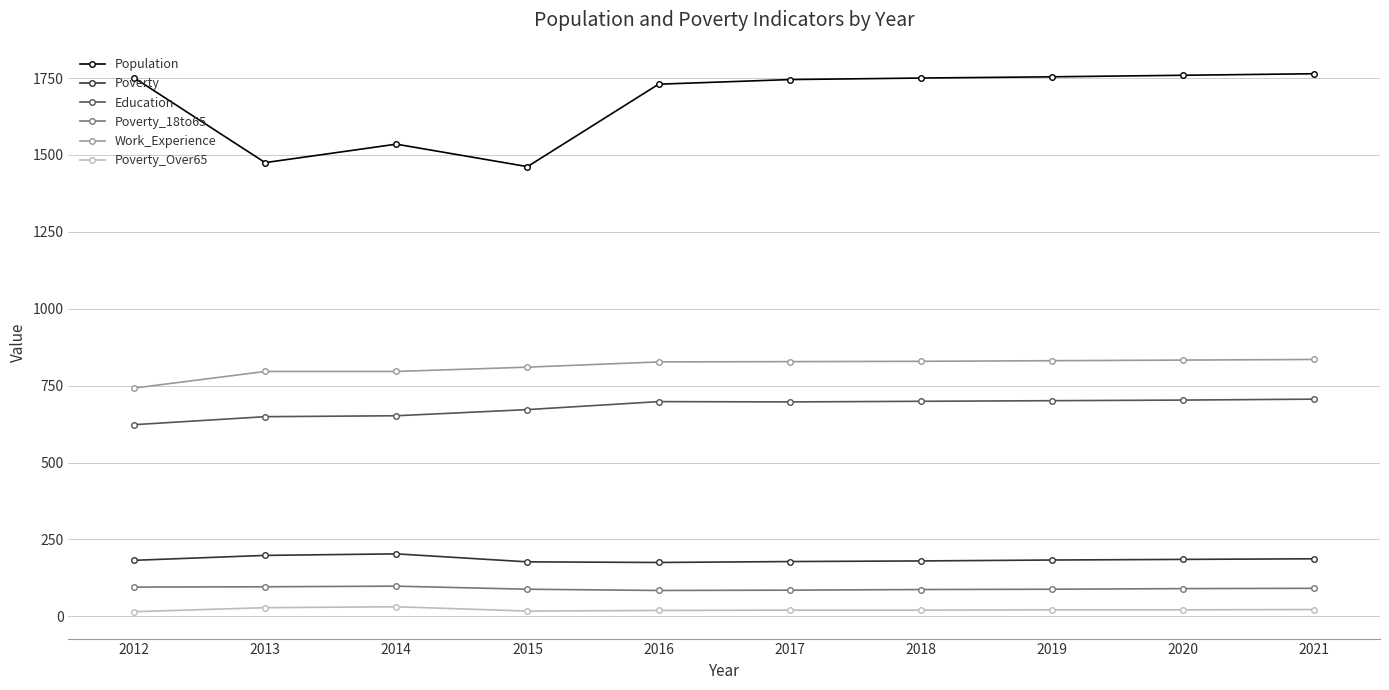

What is the value of the Education point at the 2nd from the left?

649